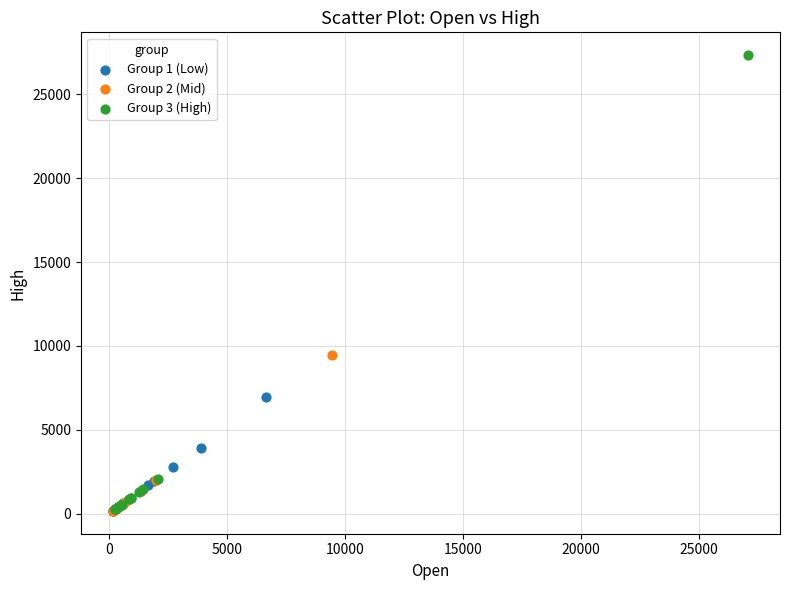

Which series has the largest Y range (max minus min)?

Group 3 (High)